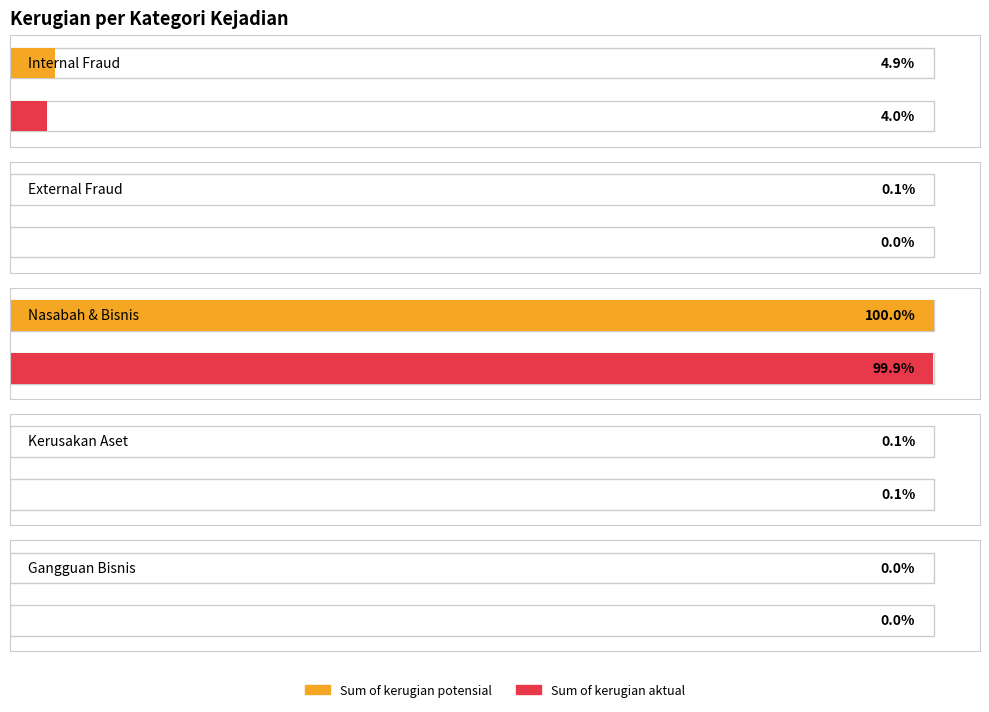

Is the value of Sum of kerugian potensial at Internal Fraud greater than the value of Sum of kerugian aktual at Kerusakan Aset?

Yes